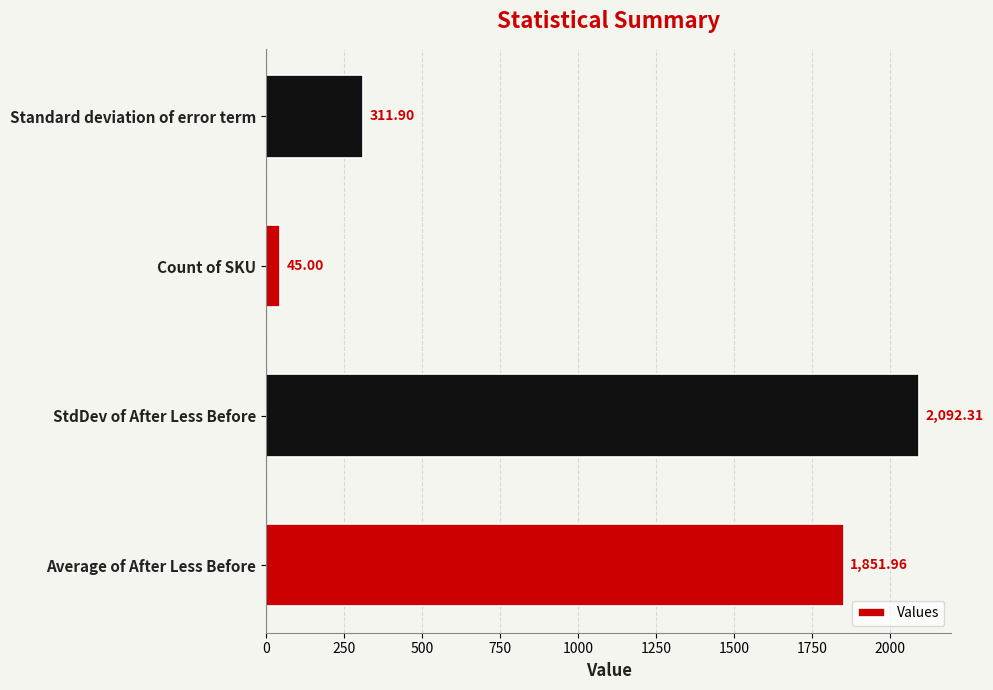

What is the ratio of the value at Average of After Less Before to the value at Standard deviation of error term?

5.9